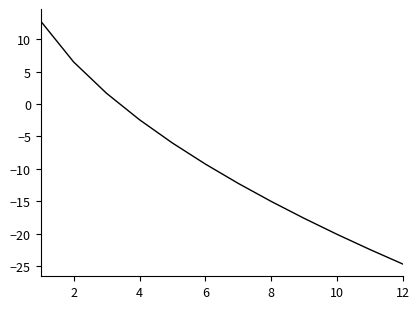

What is the maximum value shown in the chart?

12.8